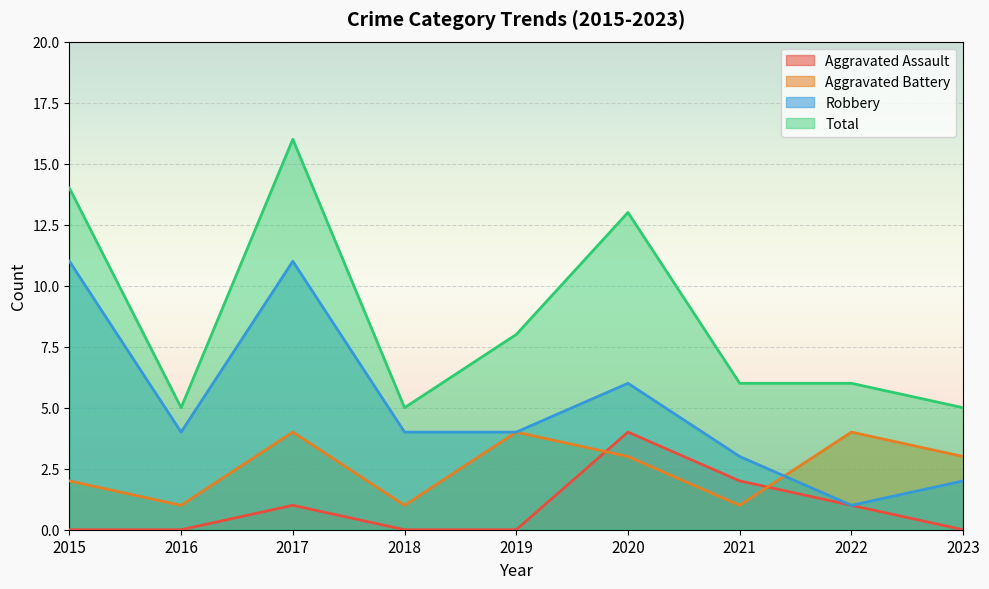

At 2016, list the series in order from largest to smallest.

Total, Robbery, Aggravated Battery, Aggravated Assault